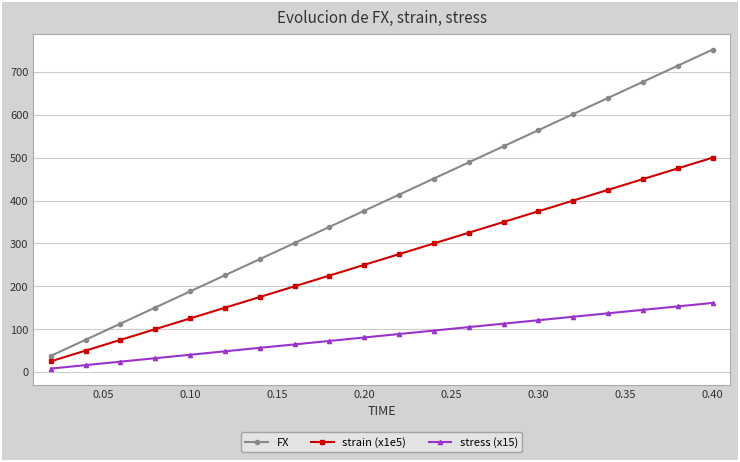

What are all the series names shown in the legend?

FX, strain (x1e5), stress (x15)